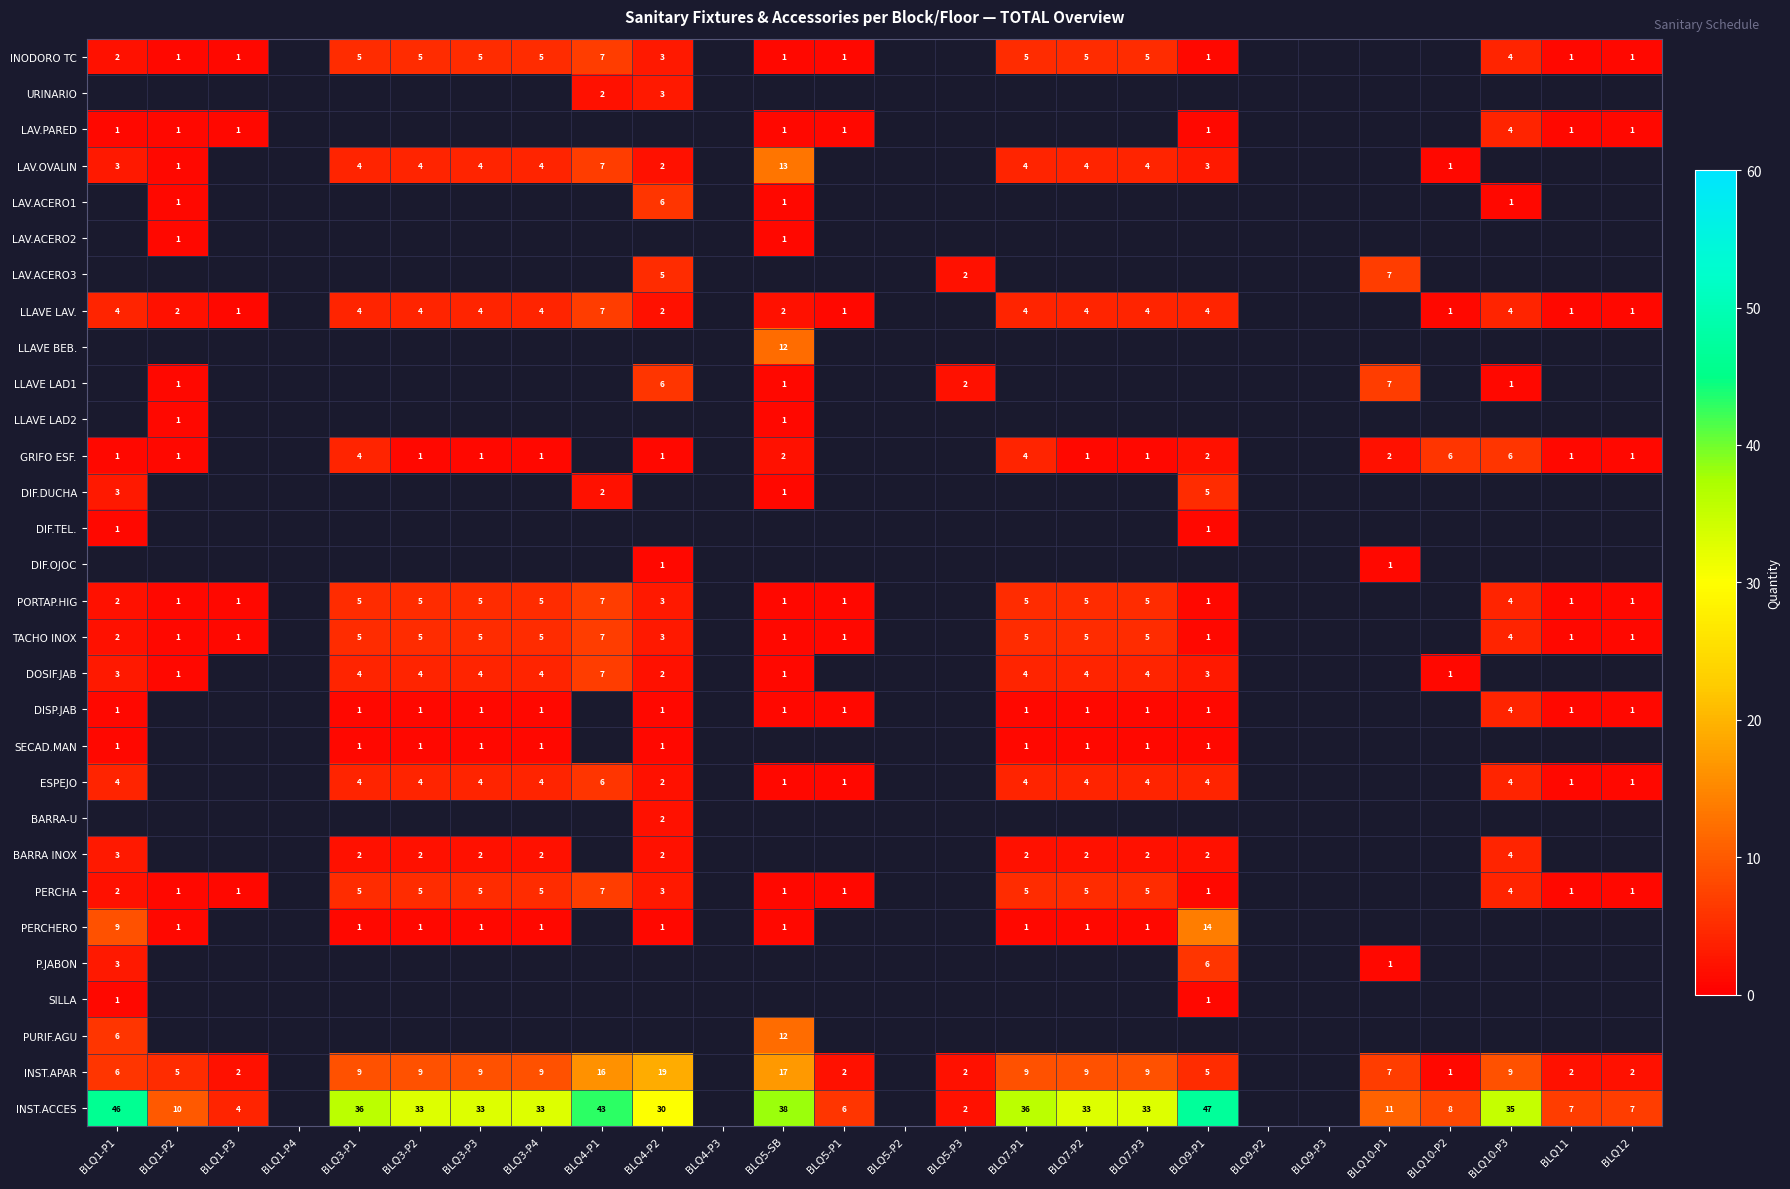

Is the value of TACHO INOX at BLQ1-P2 greater than the value of GRIFO ESF. at BLQ5-SB?

No